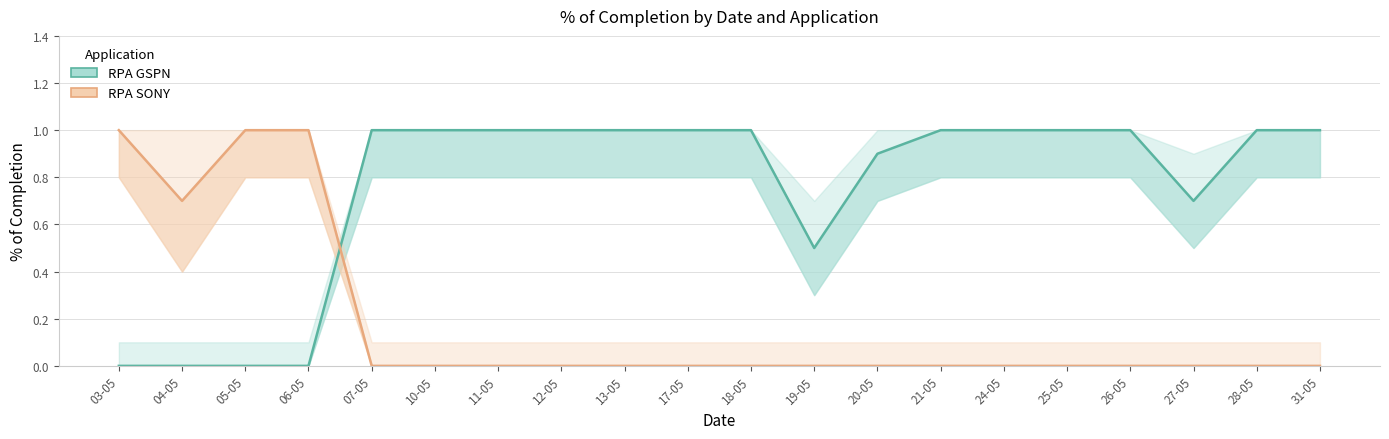

What is the label of the 2nd point from the right?

28-05